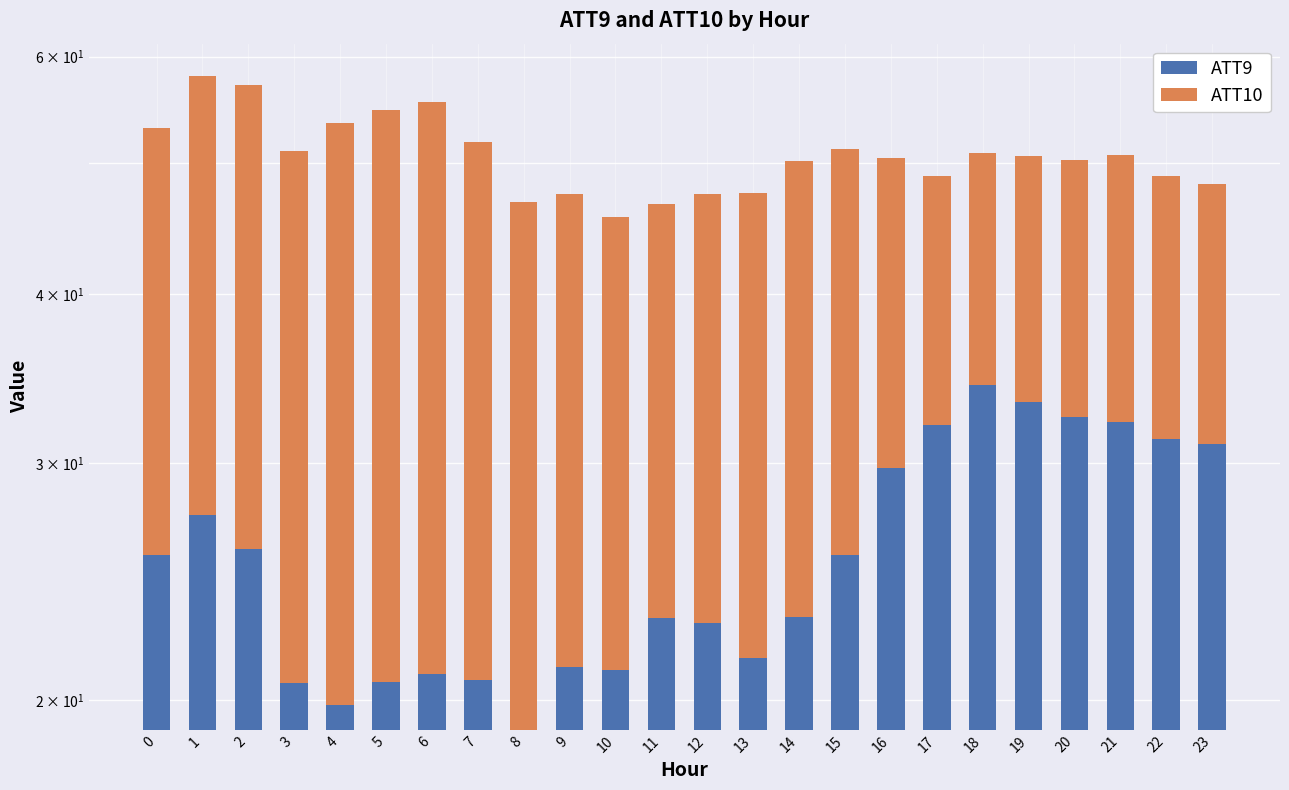

What is the total value across all series at 9?

47.5